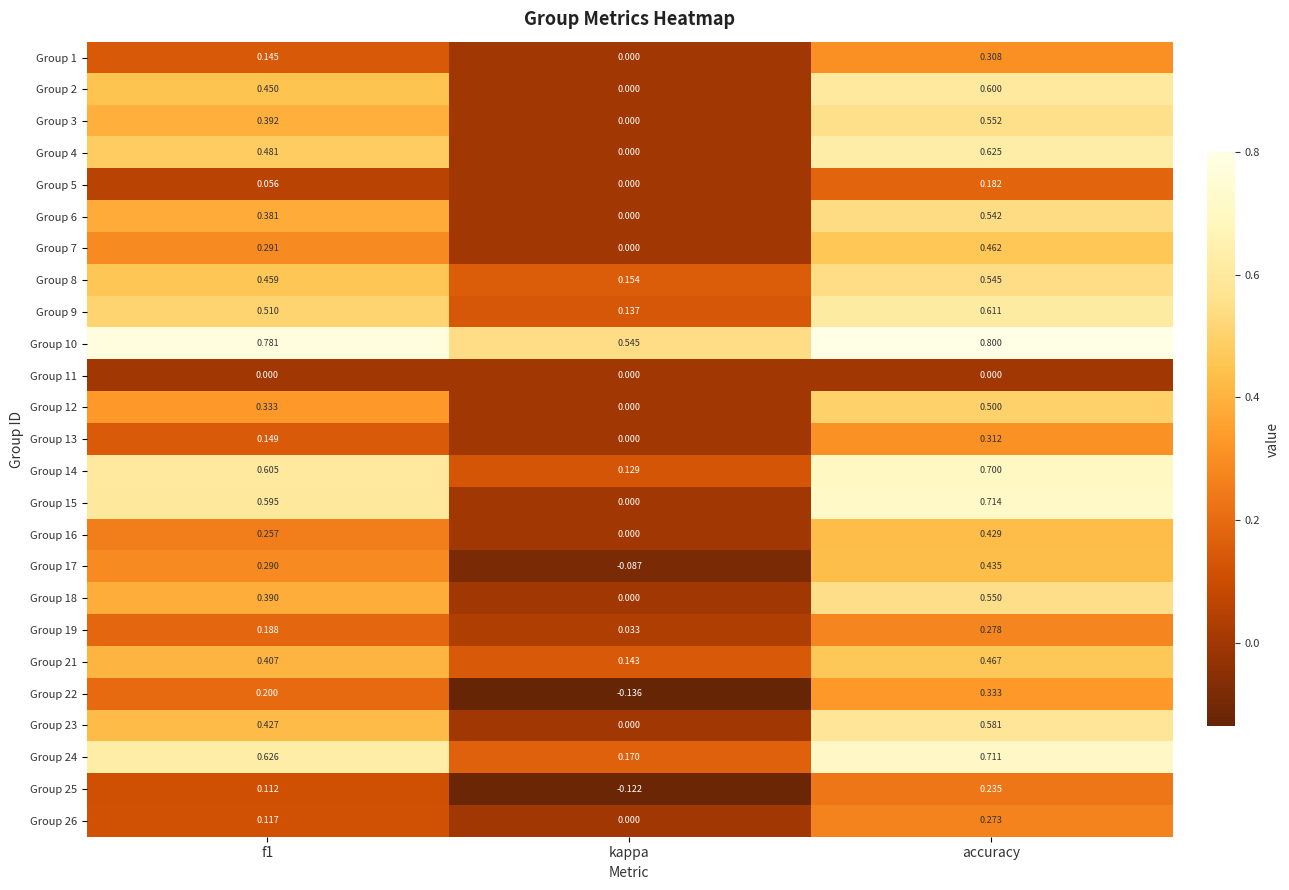

At which label does Group 4 reach its minimum?

kappa